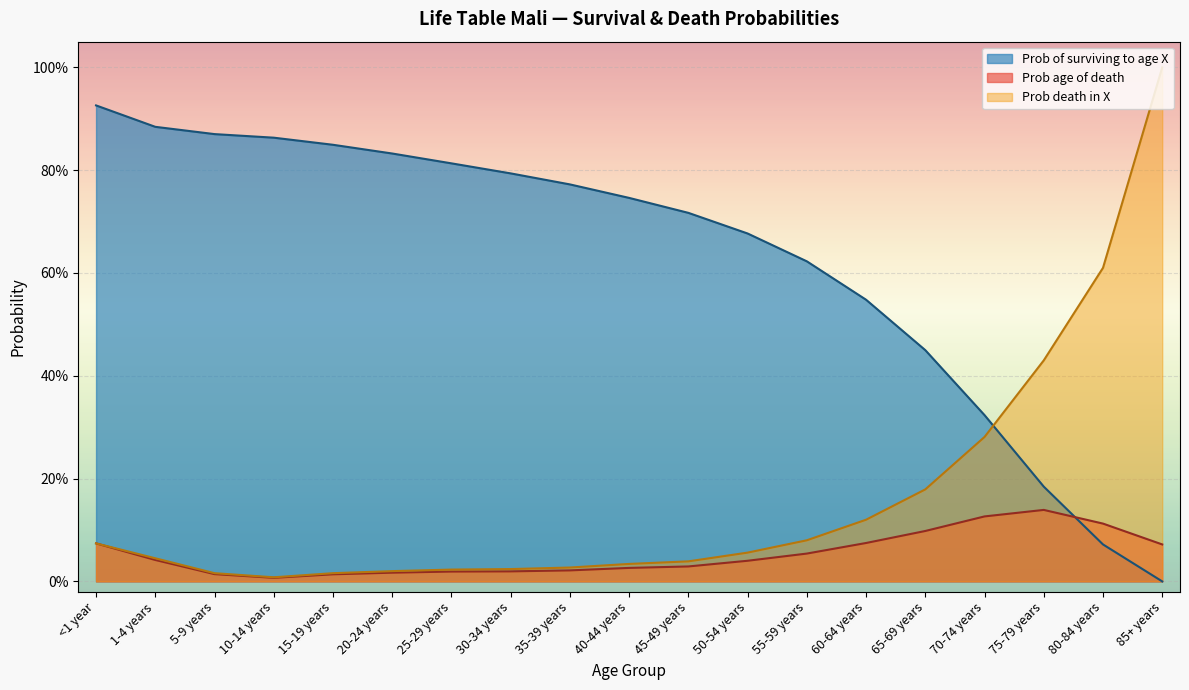

Rank the categories by Prob death in X value from highest to lowest.

85+ years, 80-84 years, 75-79 years, 70-74 years, 65-69 years, 60-64 years, 55-59 years, <1 year, 50-54 years, 1-4 years, 45-49 years, 40-44 years, 35-39 years, 30-34 years, 25-29 years, 20-24 years, 5-9 years, 15-19 years, 10-14 years